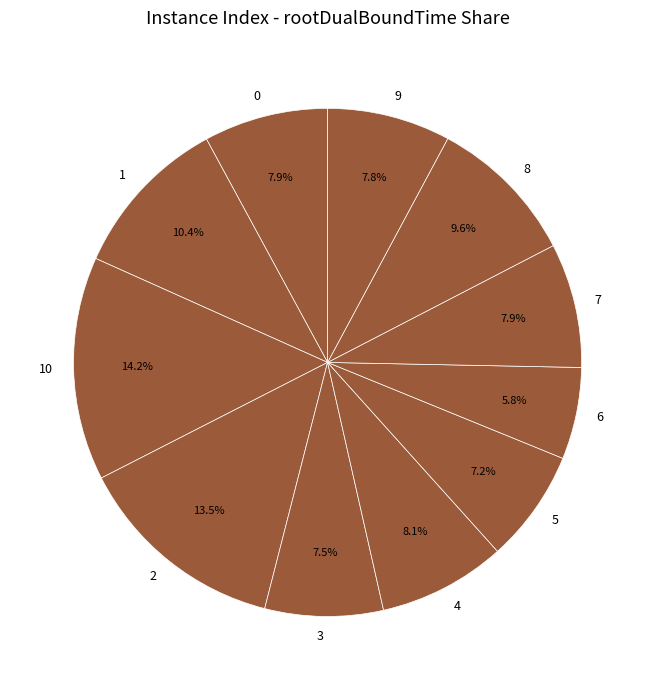

What percentage is the 0 slice, to the nearest percent?

8%